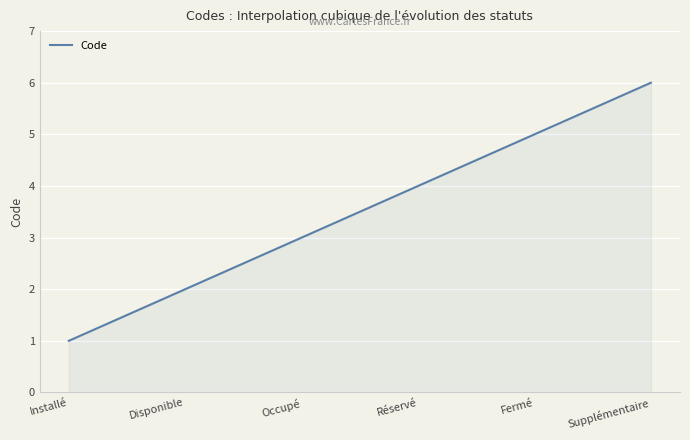

What is the maximum value shown in the chart?

6.0